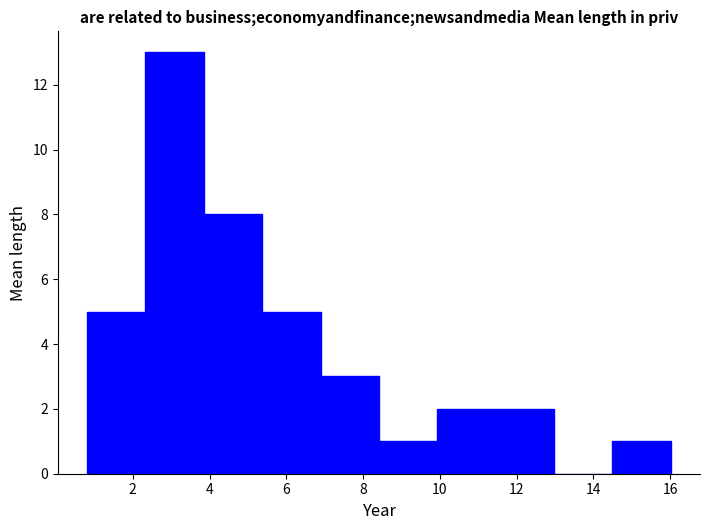

How tall is the bar that spans 3.8 to 5.4 on the x-axis? Neither the bar edges nor the heights are printed on the chart, so give them approximately, as read against the axes.

8